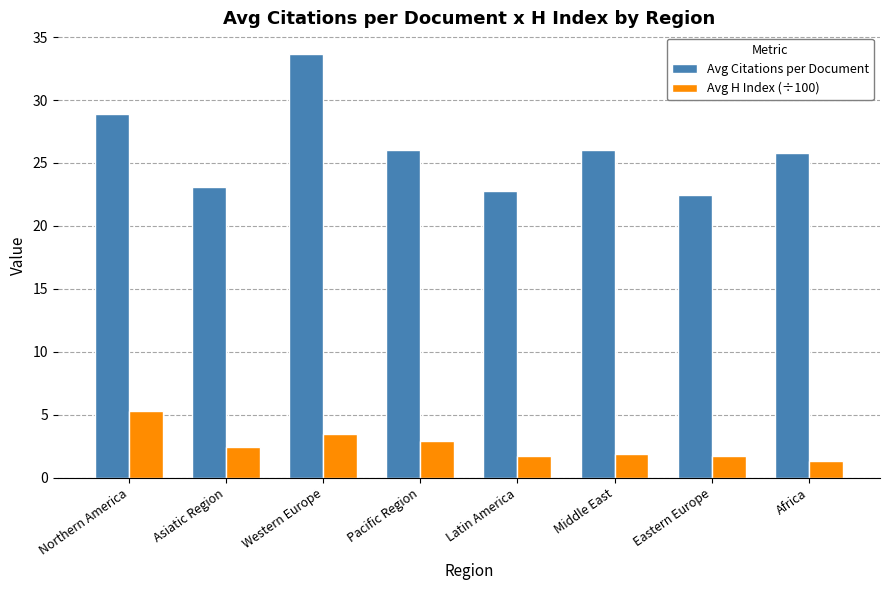

What is the label of the 8th bar from the left?

Africa